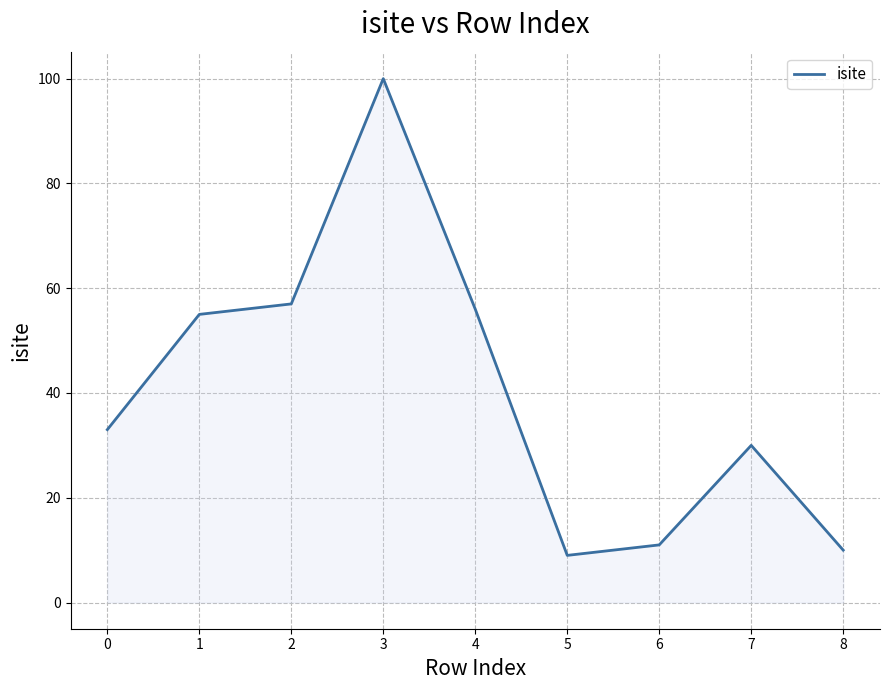

What is the maximum value shown in the chart?

100